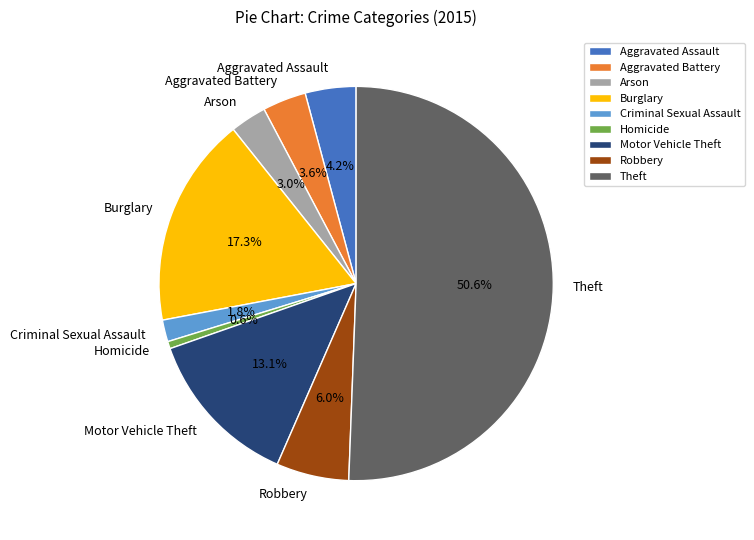

Count the number of slices in the pie.

9